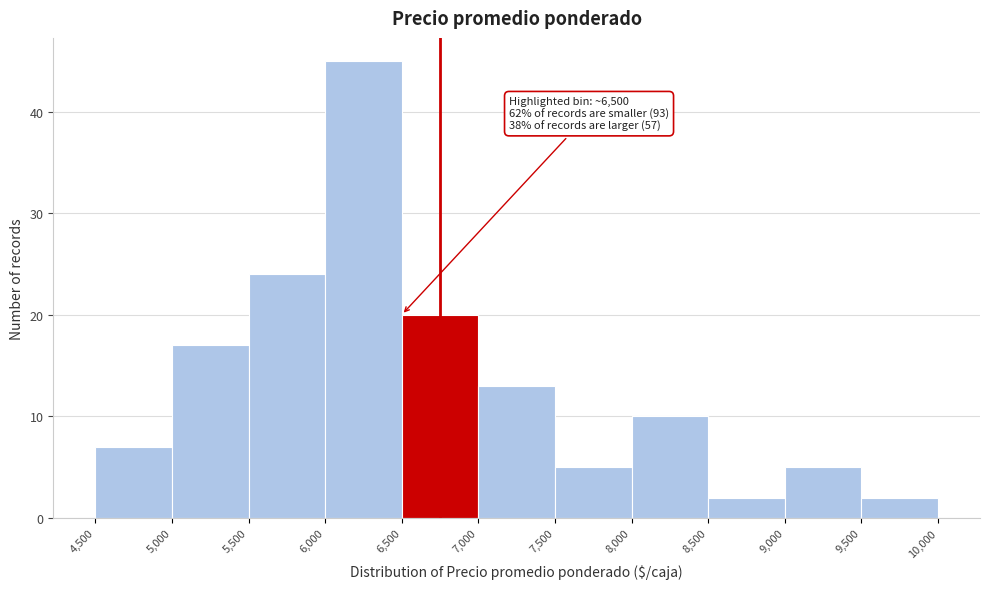

Which range on the x-axis has the tallest bar?

6,000 to 6,500